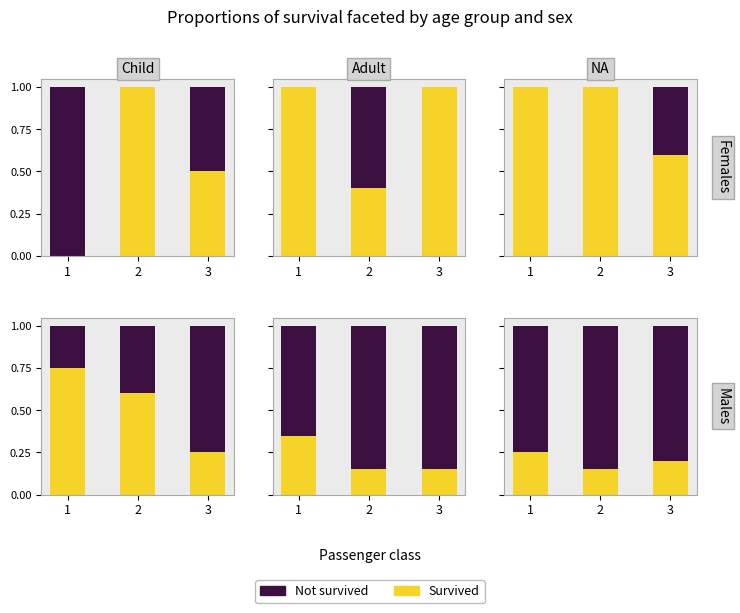

At how many categories does at least one series exceed 0?

3